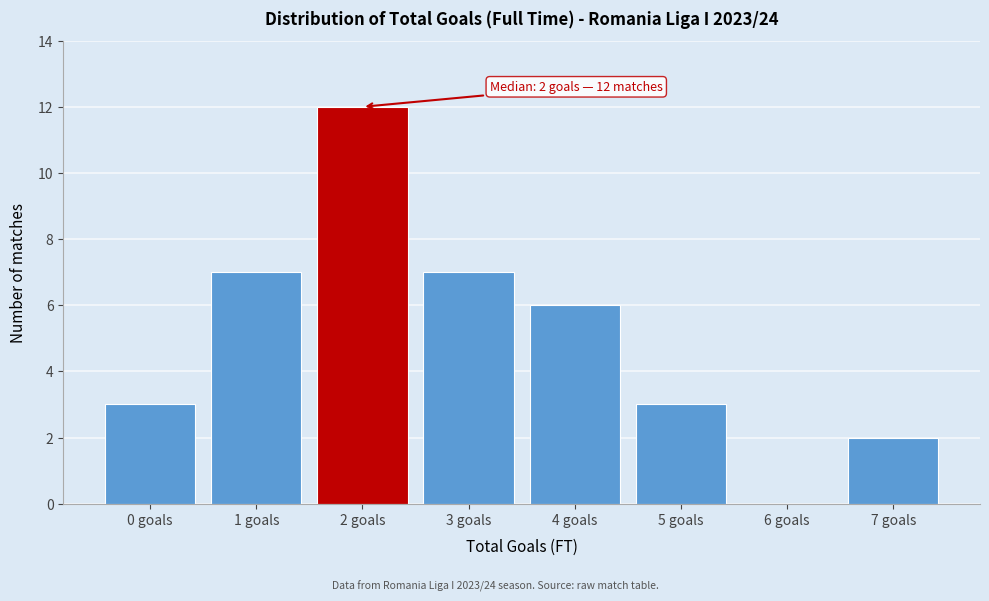

Reading left to right, extract all data points from this chart.

0 goals=3	1 goals=7	2 goals=12	3 goals=7	4 goals=6	5 goals=3	6 goals=0	7 goals=2